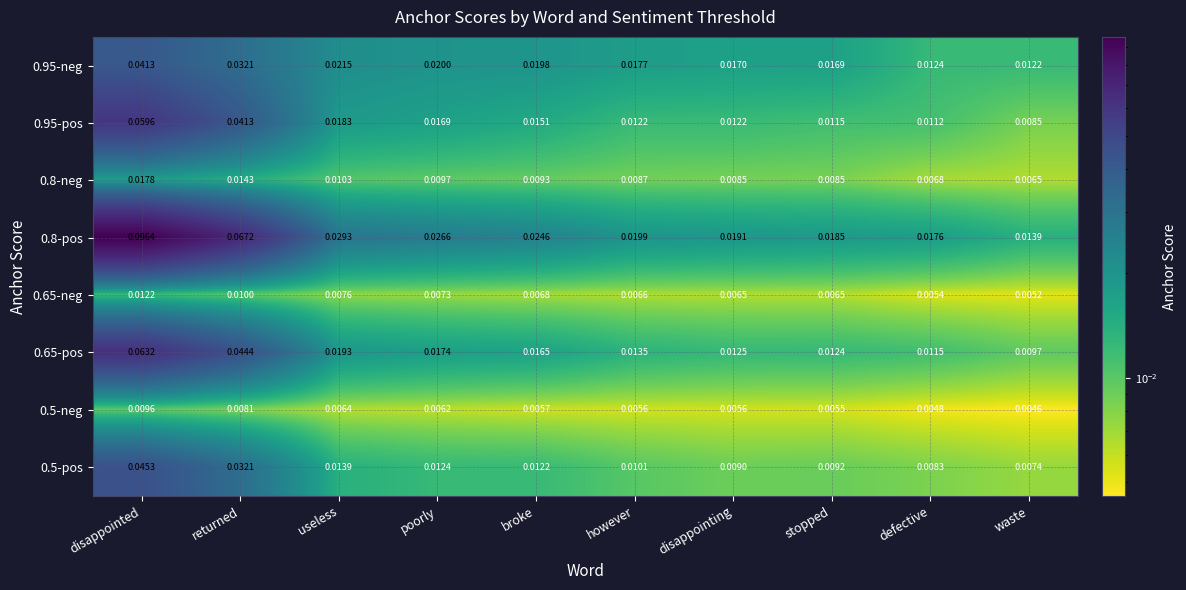

Which category has the highest value across all series?

disappointed